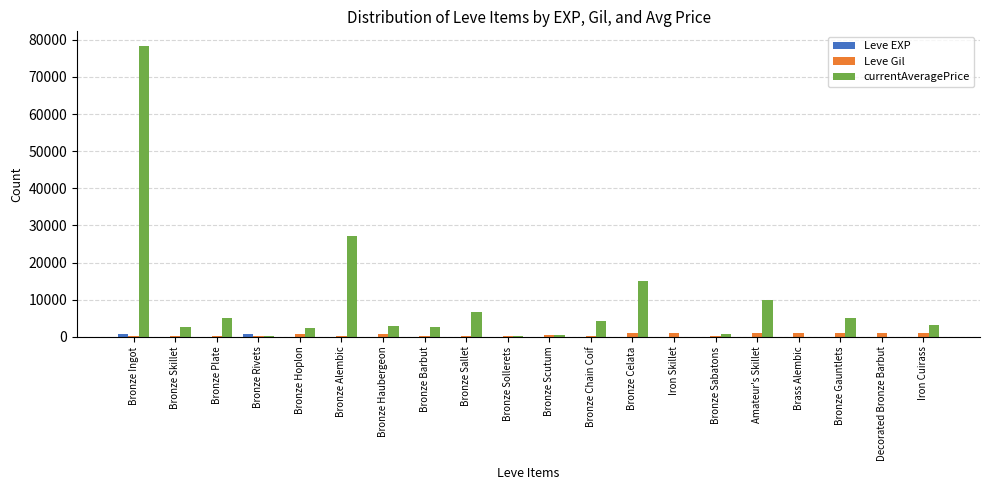

Which series has the largest total across all categories?

currentAveragePrice